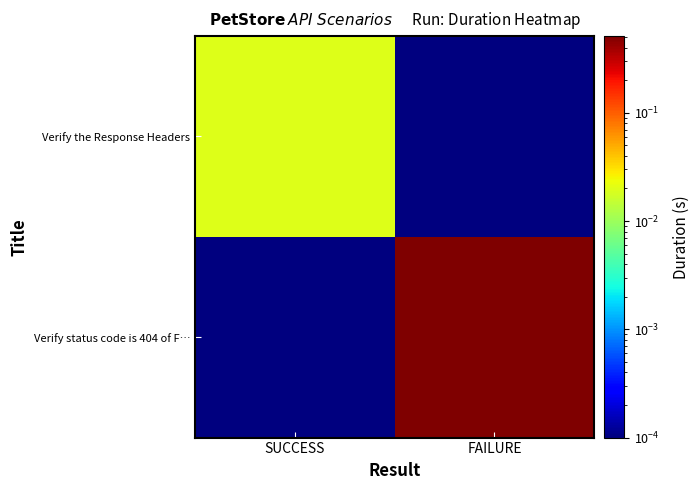

Rank the series by their maximum value, from highest to lowest.

Verify status code is 404 of F…, Verify the Response Headers